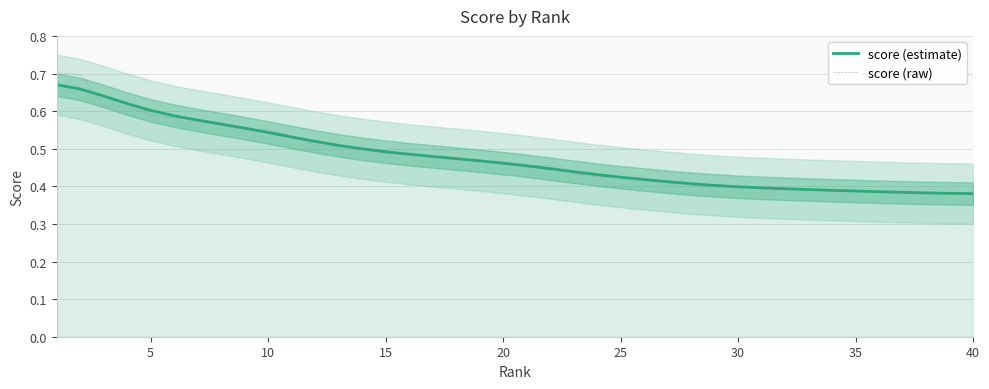

The score (raw) series shows 0.7 at 25. True or false?

False